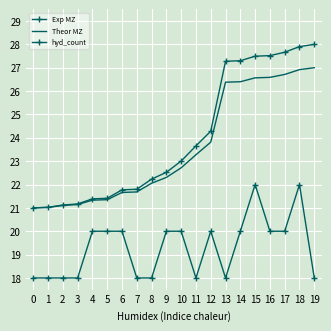

The value of Theor MZ at 17 is 26.7. True or false?

True